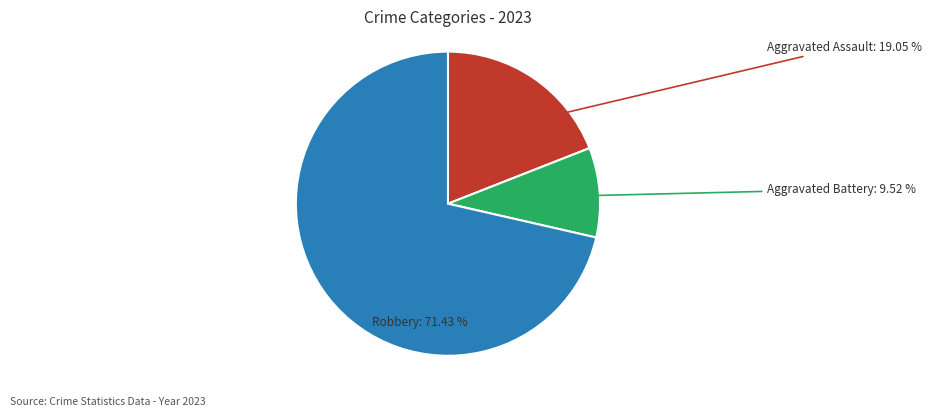

Rank the categories by value from lowest to highest.

Aggravated Battery, Aggravated Assault, Robbery